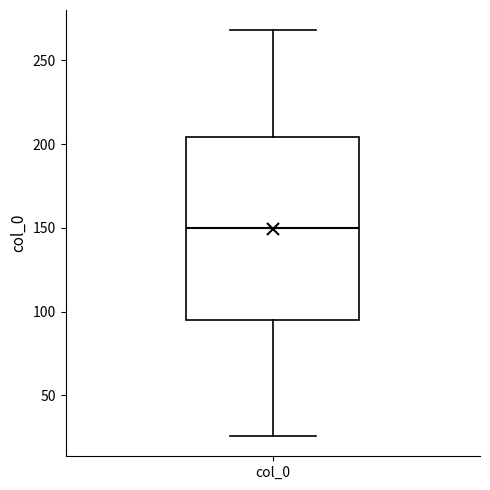

Read this box plot against the y-axis: the position of the median line, the range covered by the box, and the ends of both whiskers. The values are not printed on the chart, so give them approximately, as read against the axis.

median 150, box 95 to 205, whiskers 25 to 270